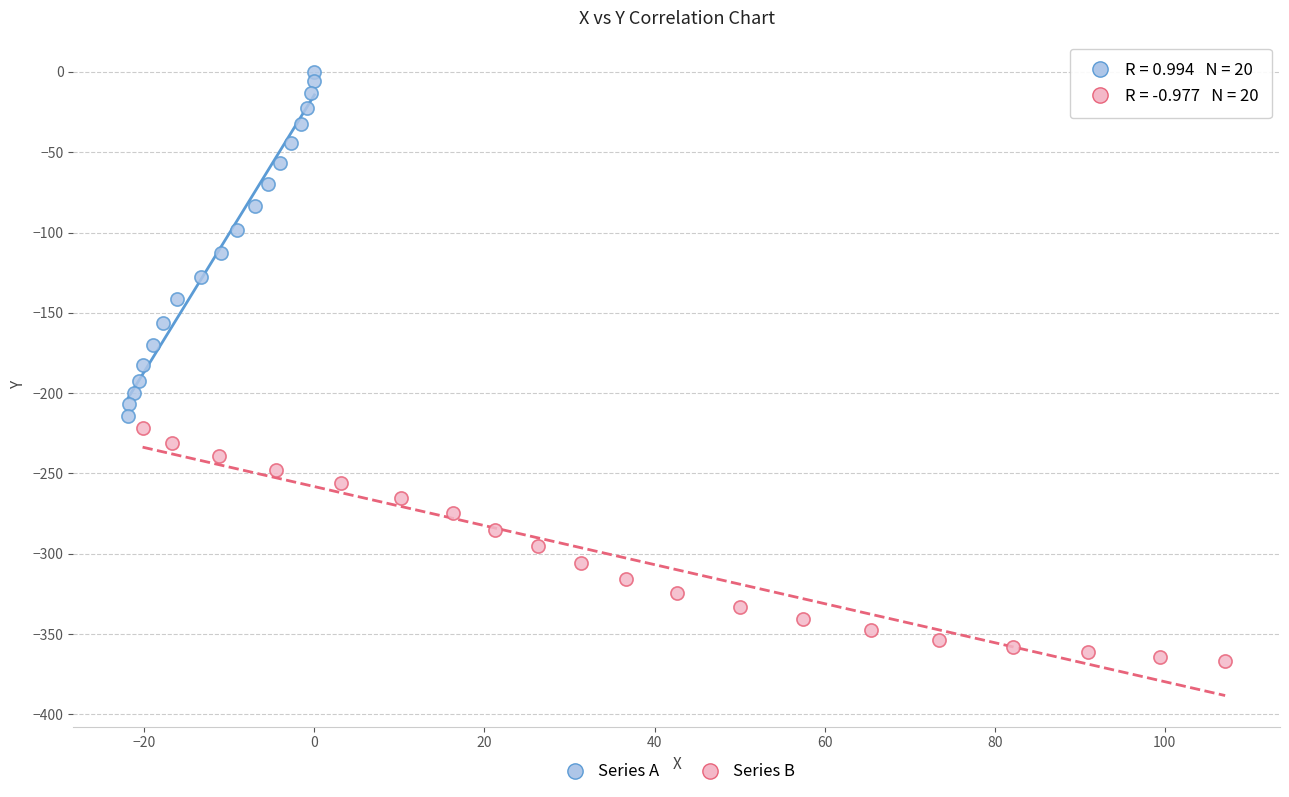

What are all the series names shown in the legend?

Series A, Series B